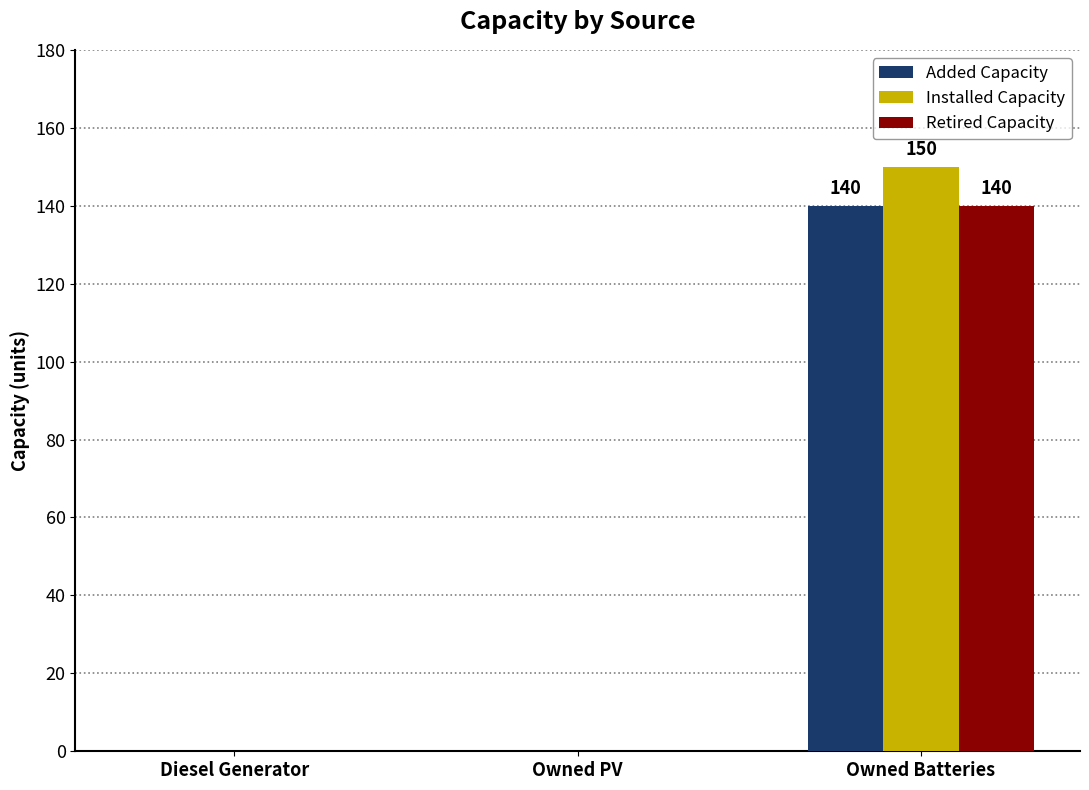

At which label does Installed Capacity reach its peak?

Owned Batteries